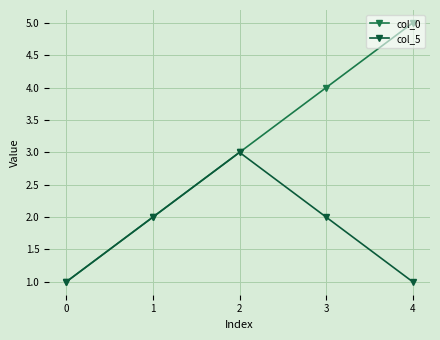

True or false: col_0 and col_5 cross at least once.

False